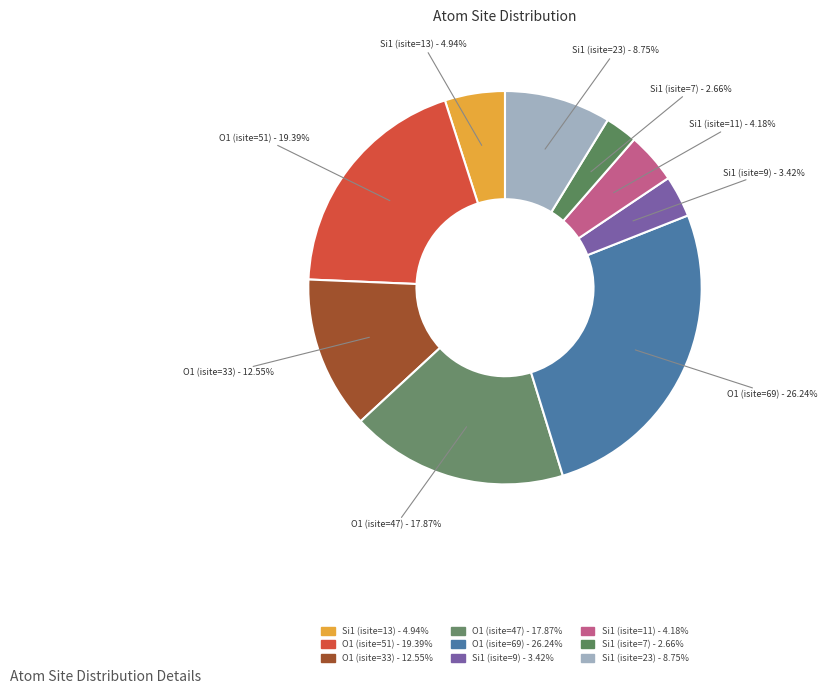

To the nearest percent, what is the difference between the largest and smallest slice percentages?

24%